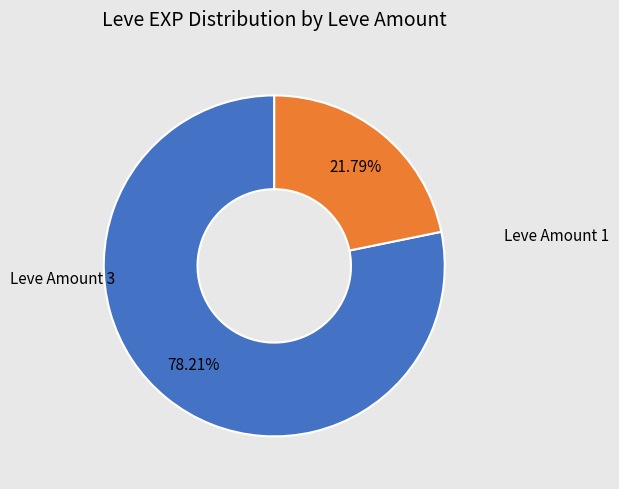

Does any single category account for the majority?

Yes